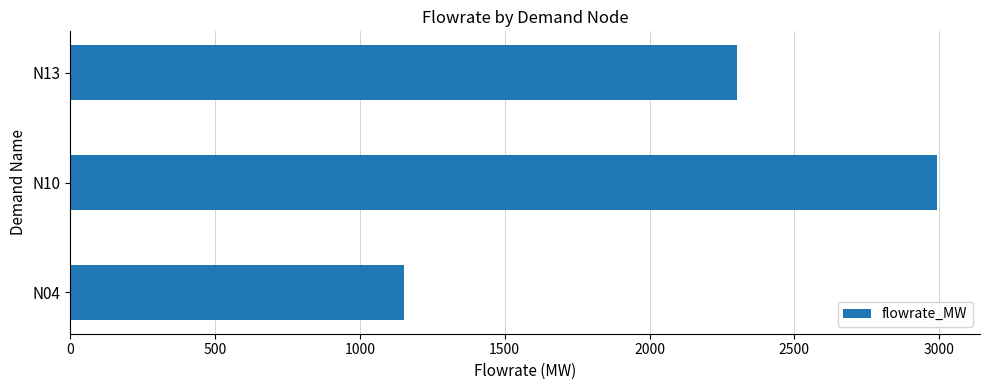

The value at N13 is 2301.0. True or false?

True